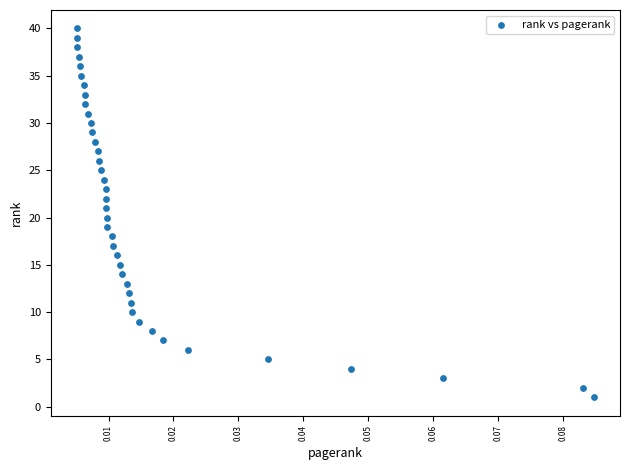

What is the range of Y values (max minus min)?

39